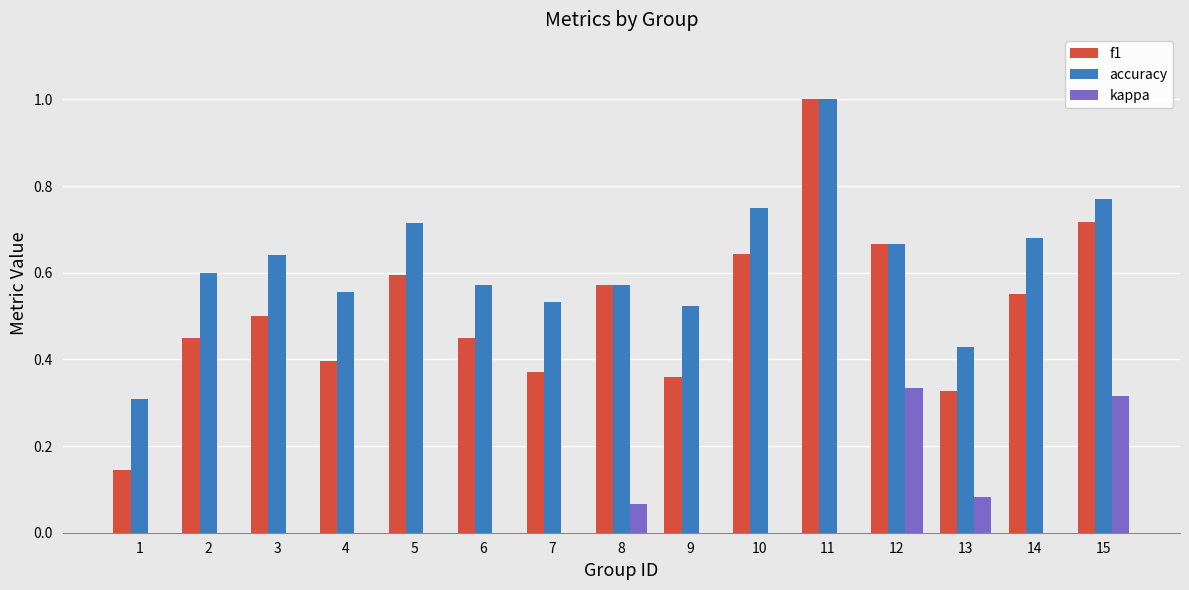

List the labels in order of accuracy value, largest first.

11, 15, 10, 5, 14, 12, 3, 2, 6, 8, 4, 7, 9, 13, 1